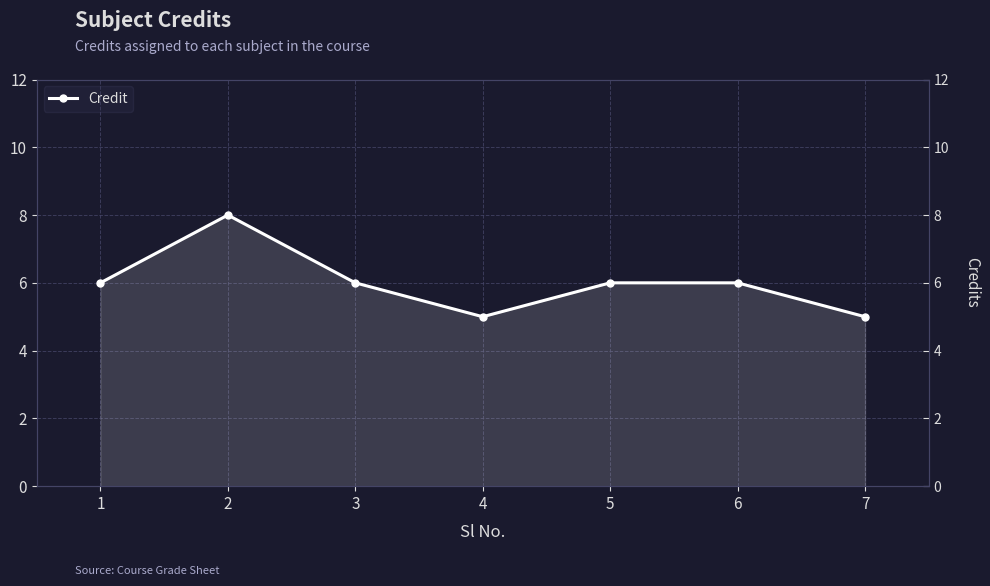

Which has a higher value, 1 or 5?

1